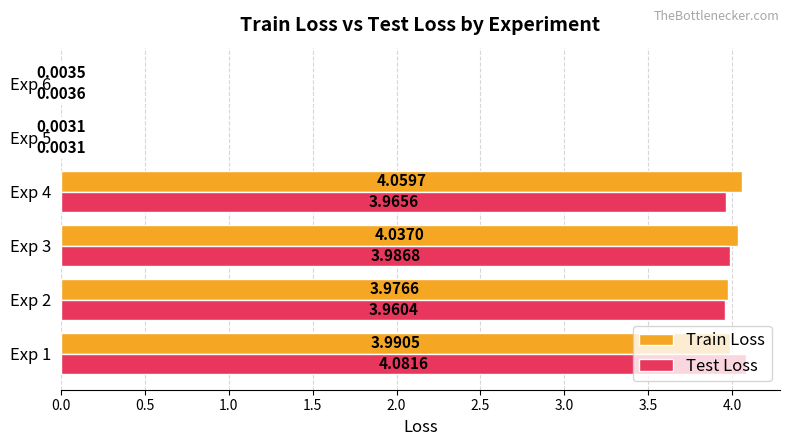

What is the sum of all Train Loss values?

16.1